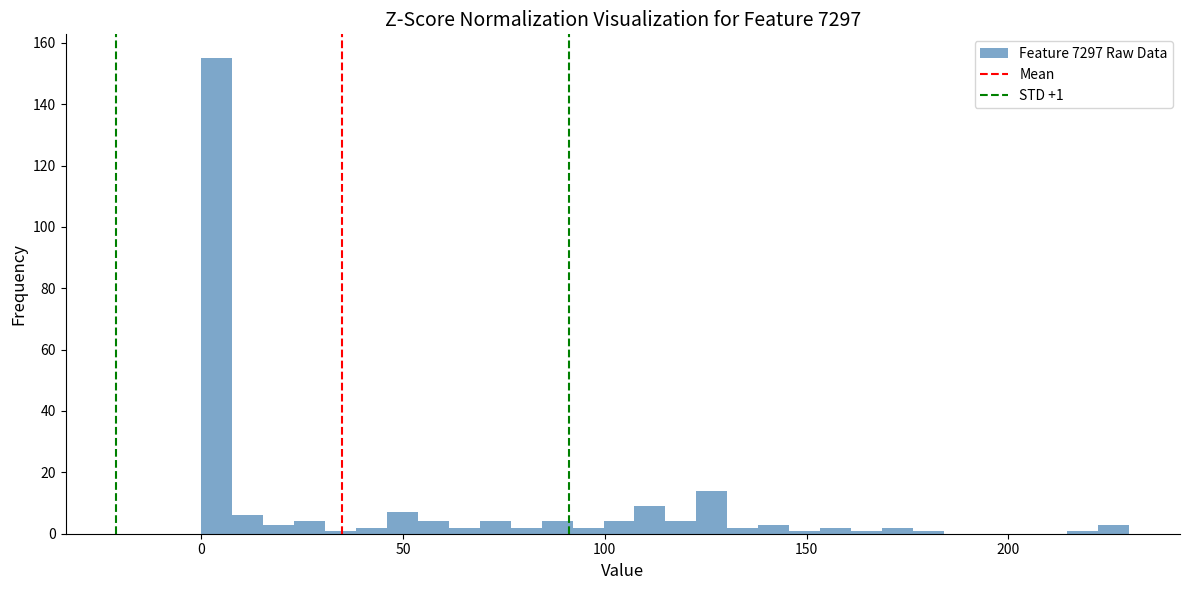

Around what value on the x-axis is the tallest bar? Give the approximate position of its centre, as read against the axis.

5